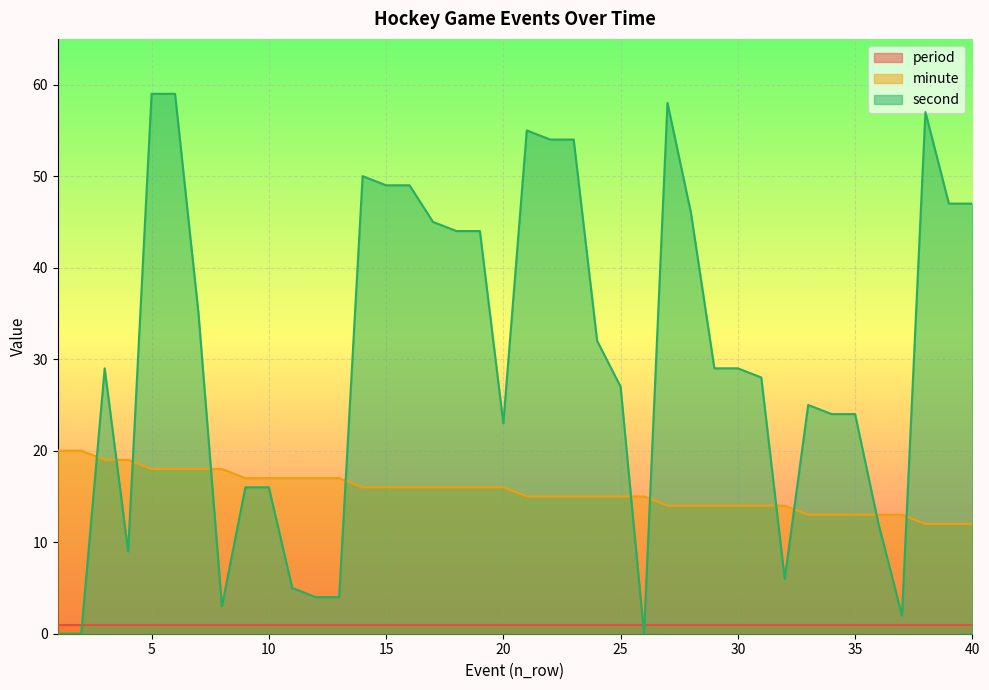

Which series has the largest total across all categories?

second